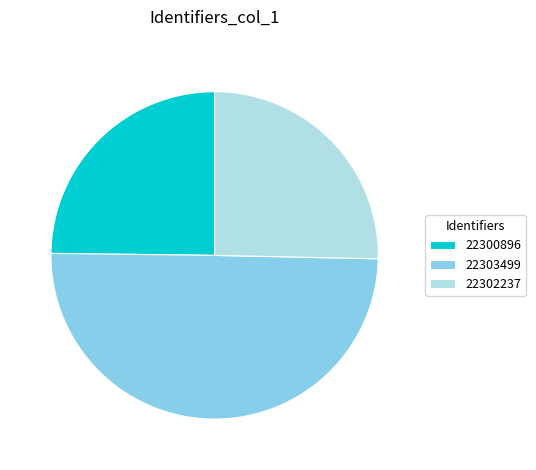

Rank the categories by value from lowest to highest.

22300896, 22302237, 22303499